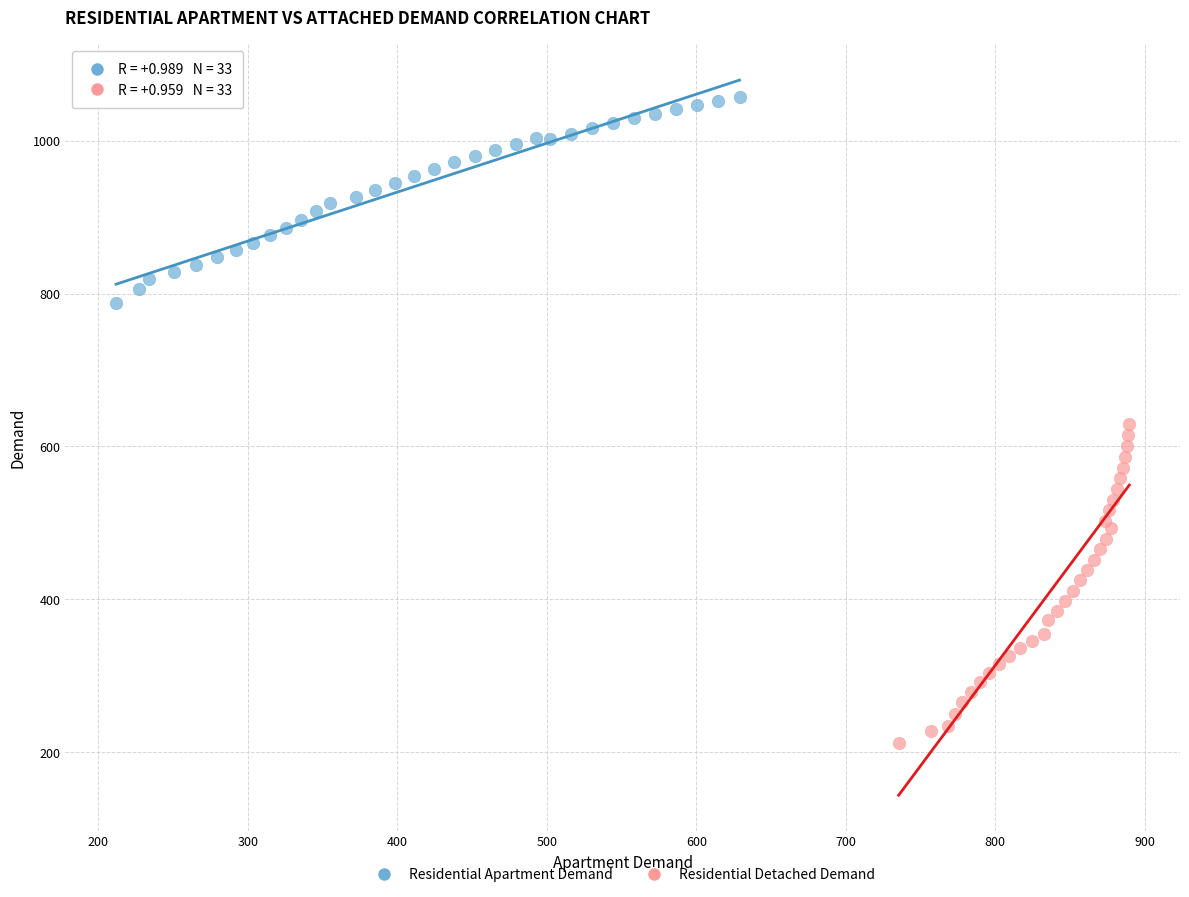

Which series contains the lowest Y value?

Residential Detached Demand